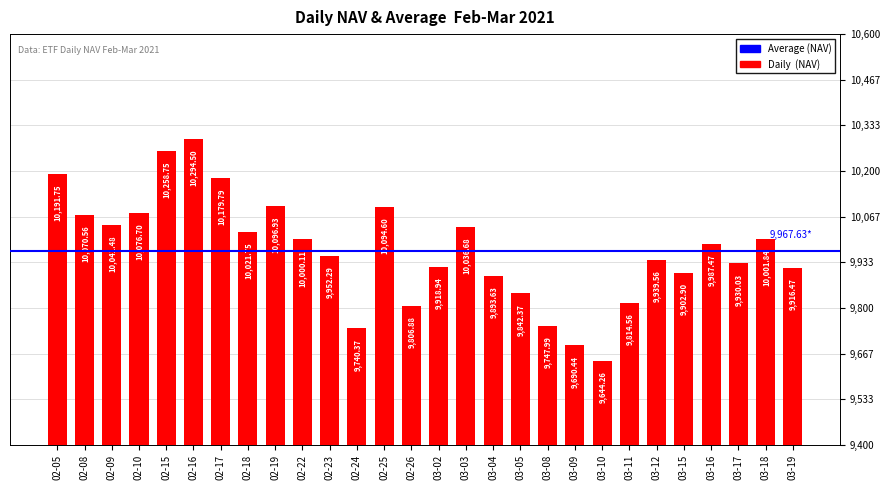

What is the value of the 1st bar from the left?

10191.8